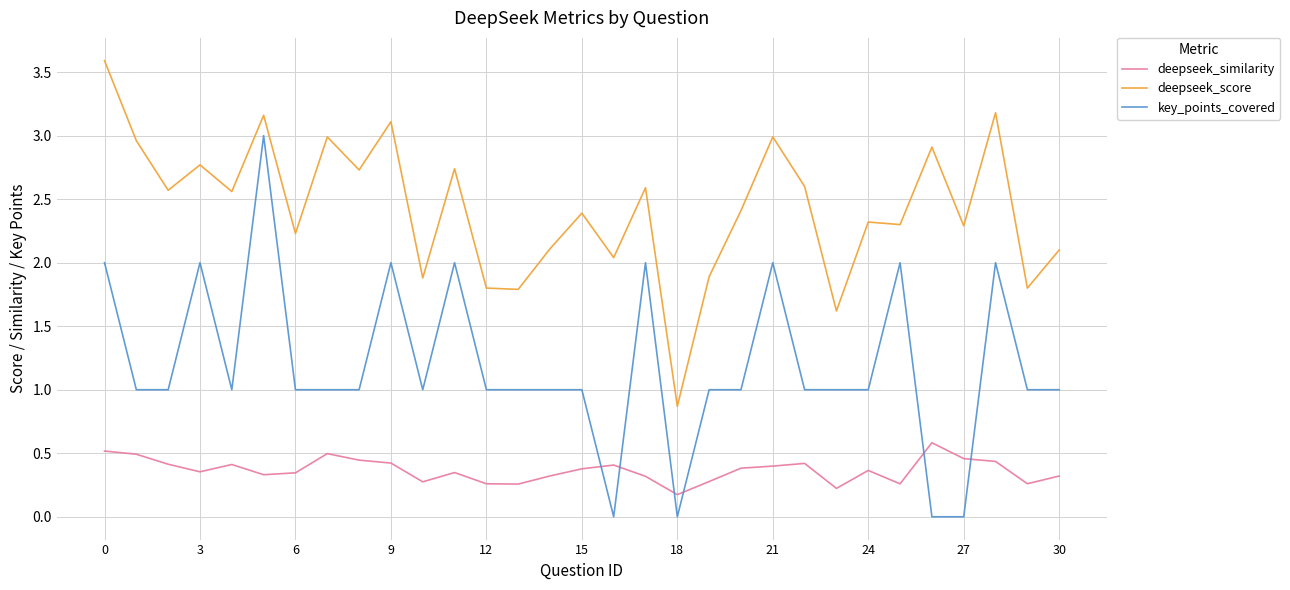

List the series in order of their peak value, lowest first.

deepseek_similarity, key_points_covered, deepseek_score